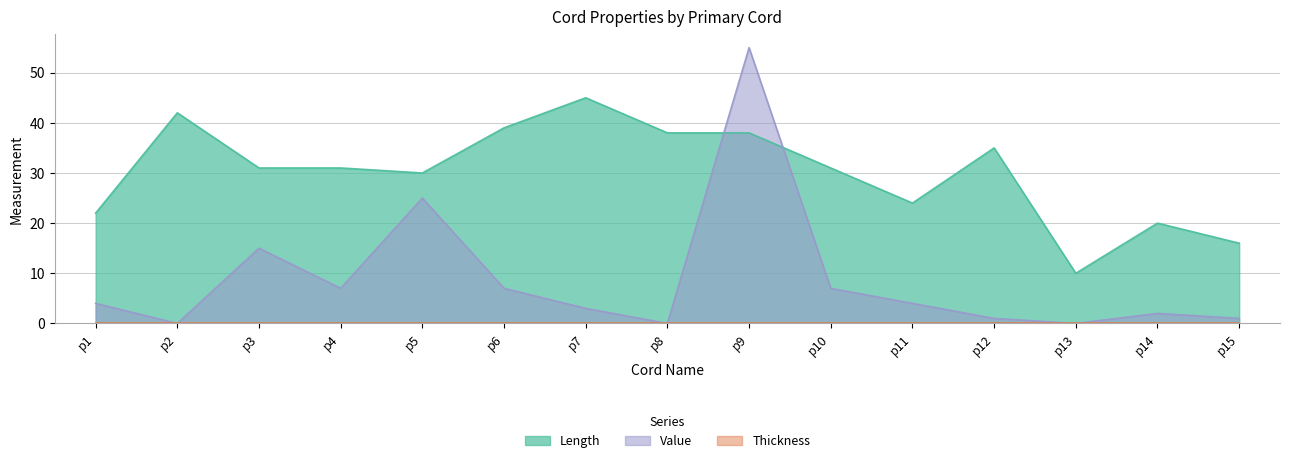

True or false: Value has a value of 7 at p11.

False